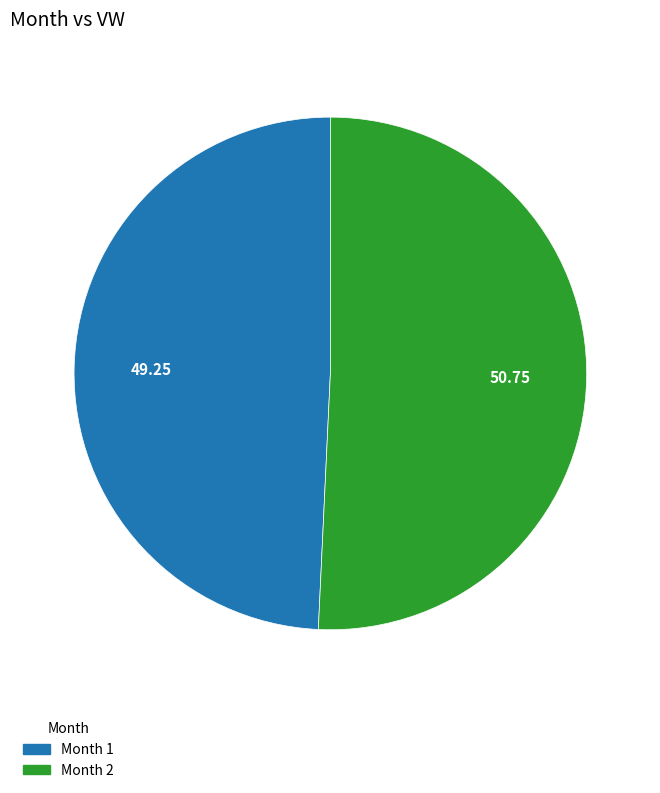

Rank the categories by value from lowest to highest.

Month 1, Month 2